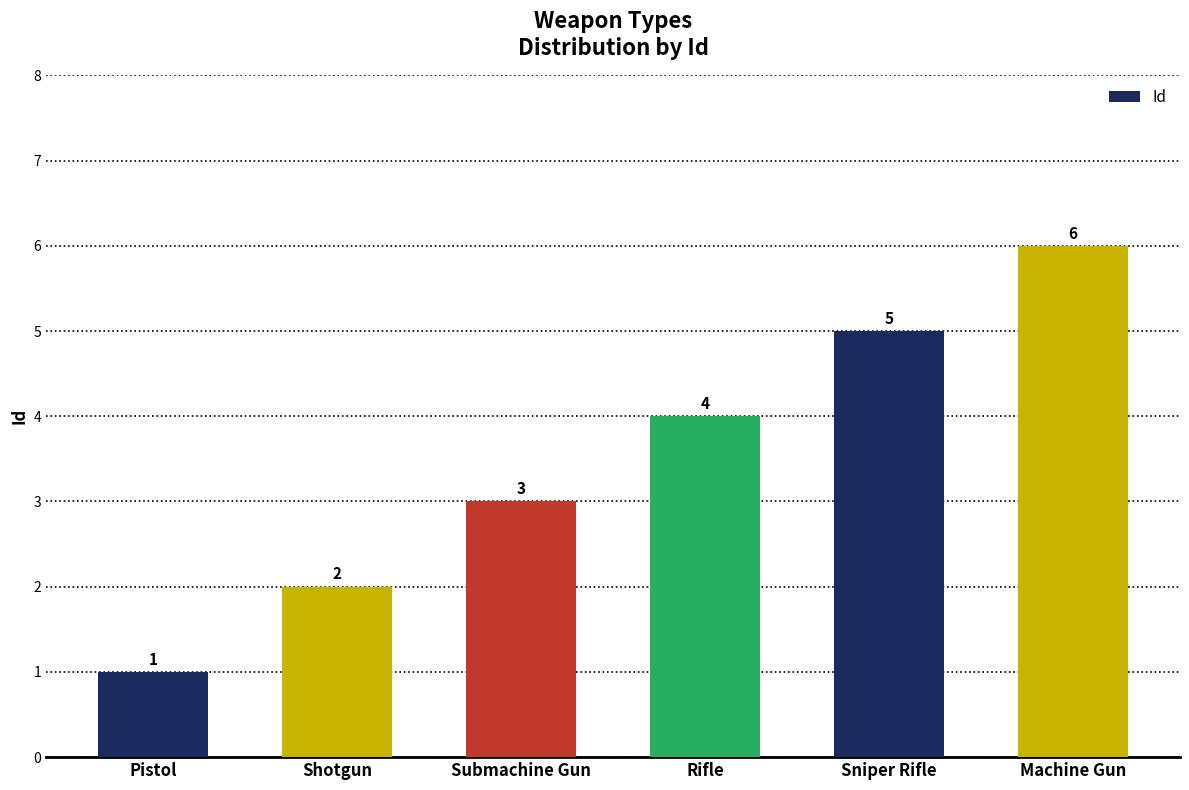

What is the minimum value shown in the chart?

1